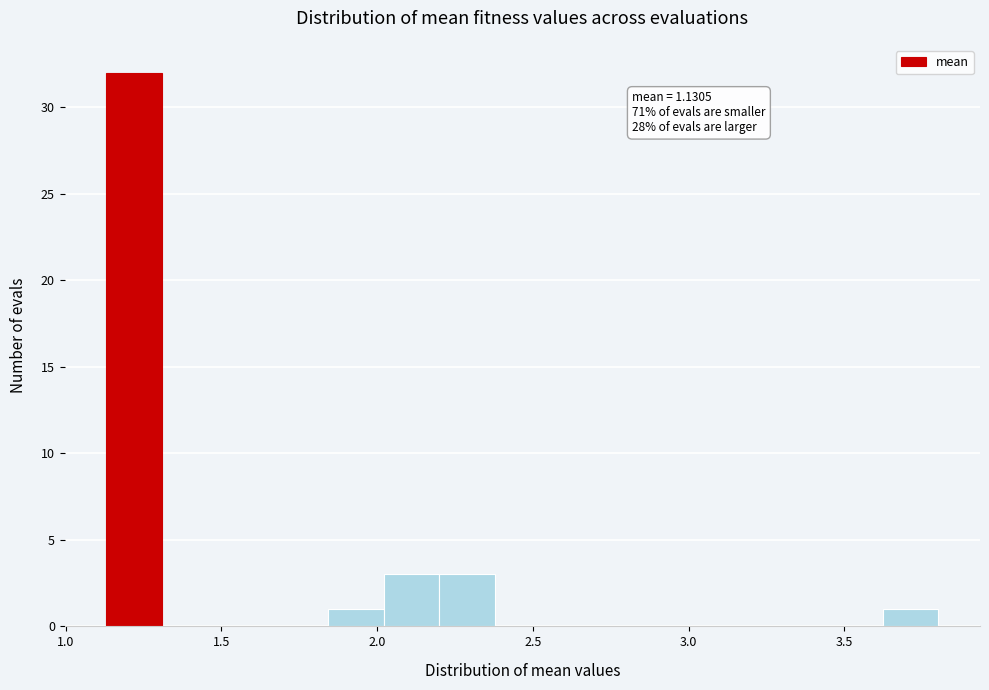

Read against the x-axis, roughly where is the centre of the tallest bar?

1.20